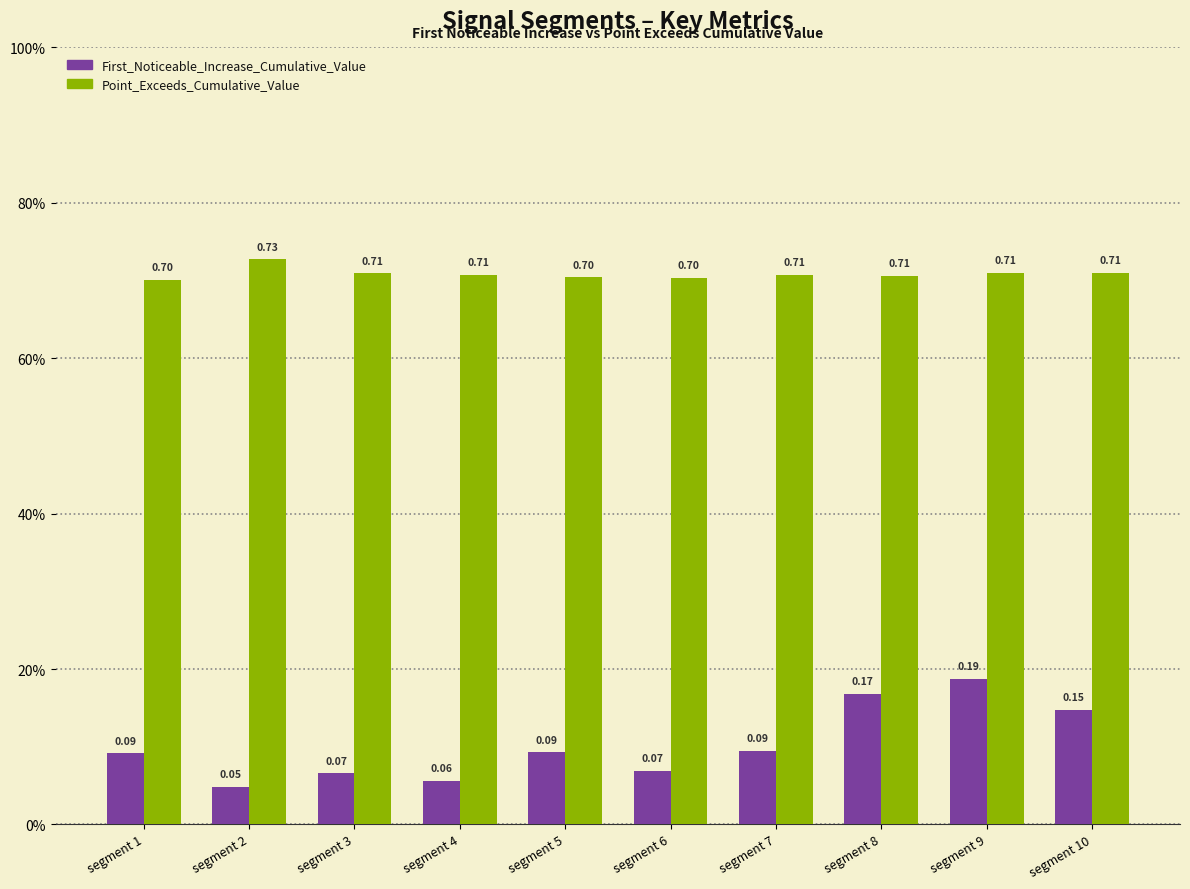

Reading left to right, transcribe all the data shown in this chart.

First_Noticeable_Increase_Cumulative_Value: 0.1	0.0	0.1	0.1	0.1	0.1	0.1	0.2	0.2	0.1
Point_Exceeds_Cumulative_Value: 0.7	0.7	0.7	0.7	0.7	0.7	0.7	0.7	0.7	0.7